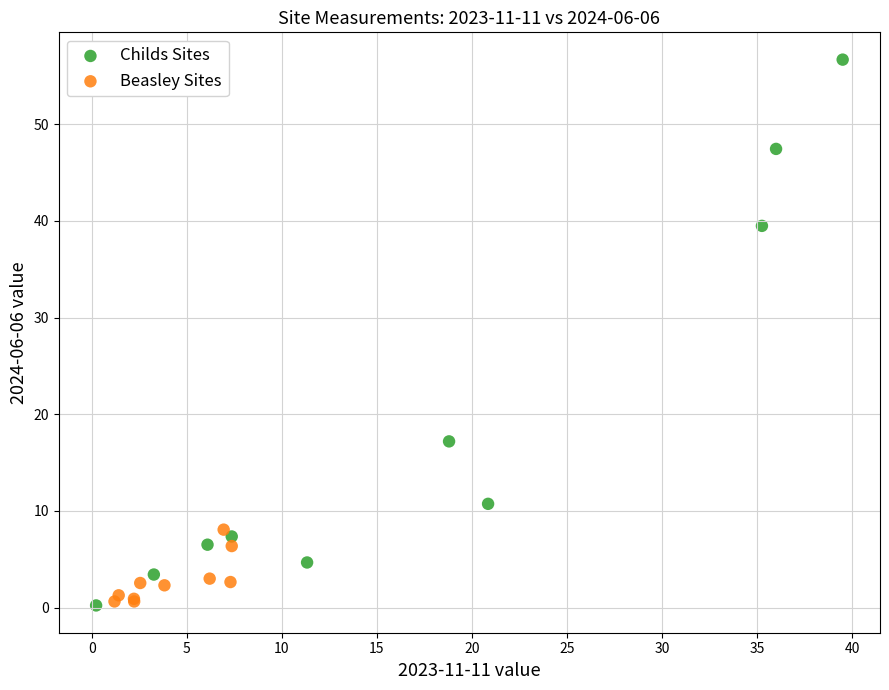

Which series has the widest spread of Y values?

Childs Sites